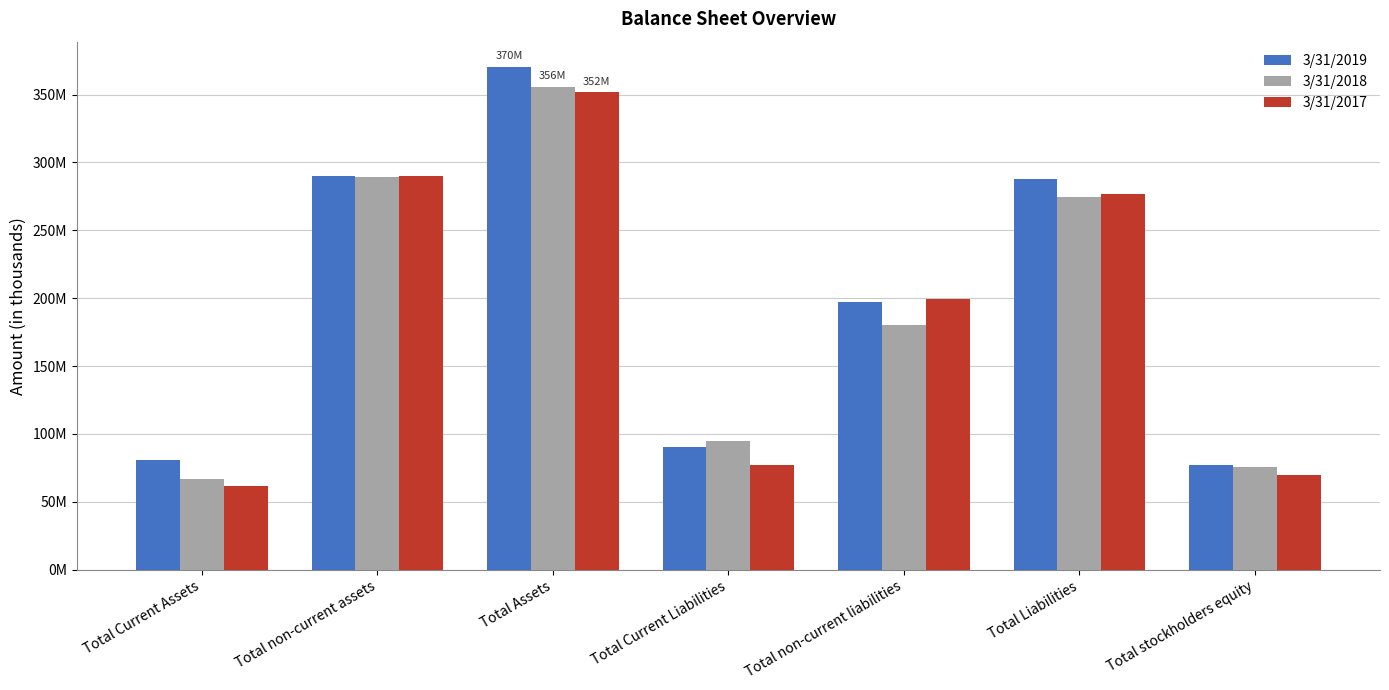

What are all the series names shown in the legend?

3/31/2019, 3/31/2018, 3/31/2017